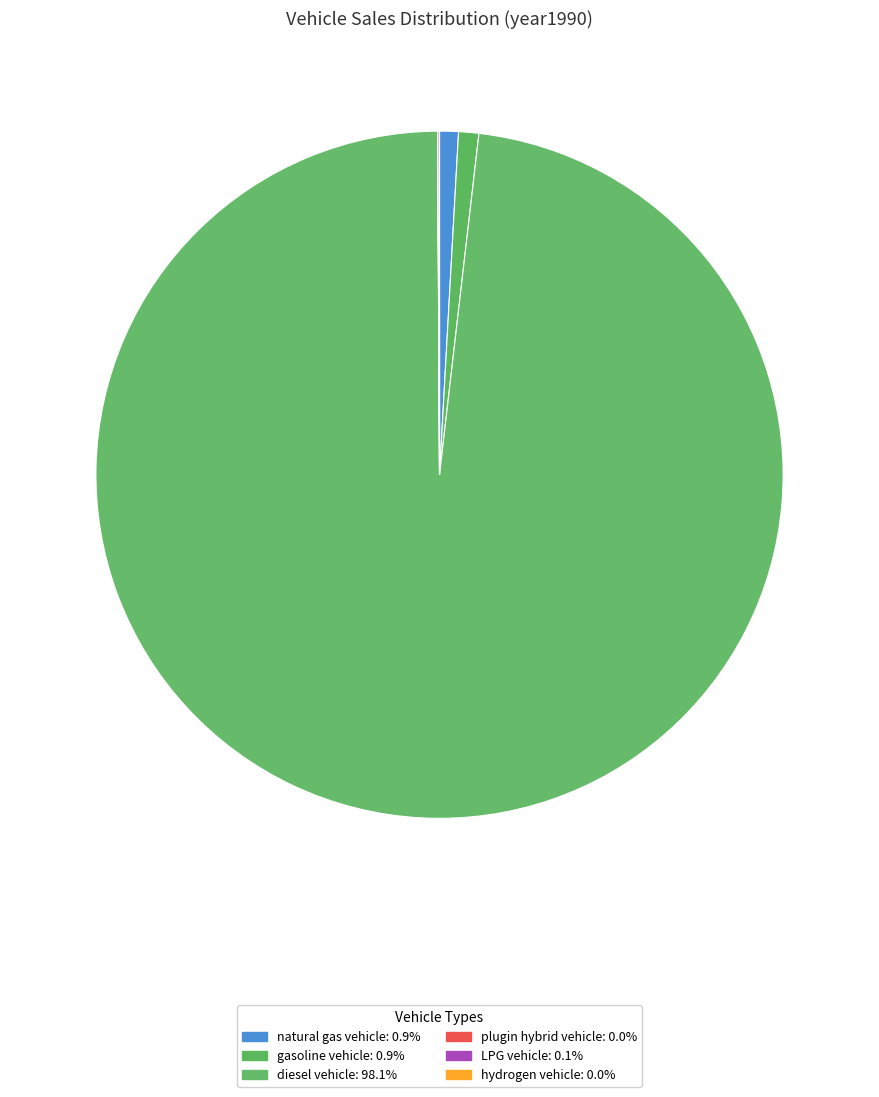

What is the smallest slice in the pie chart?

hydrogen vehicle